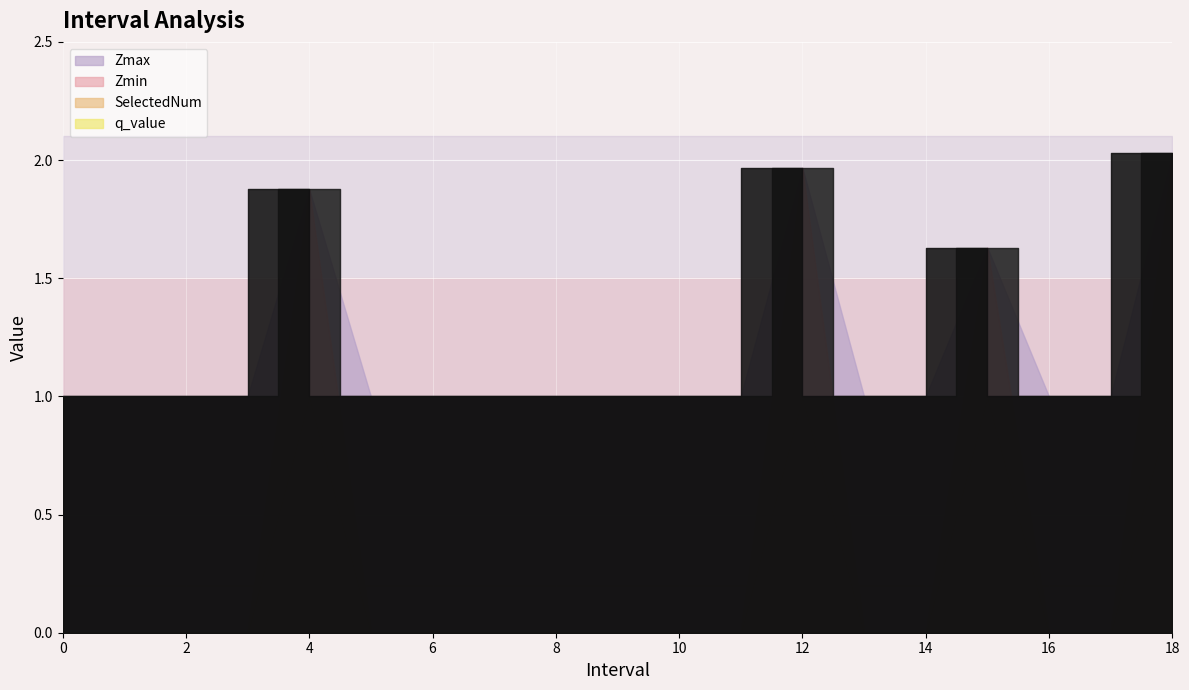

What position from the left is 5?

6